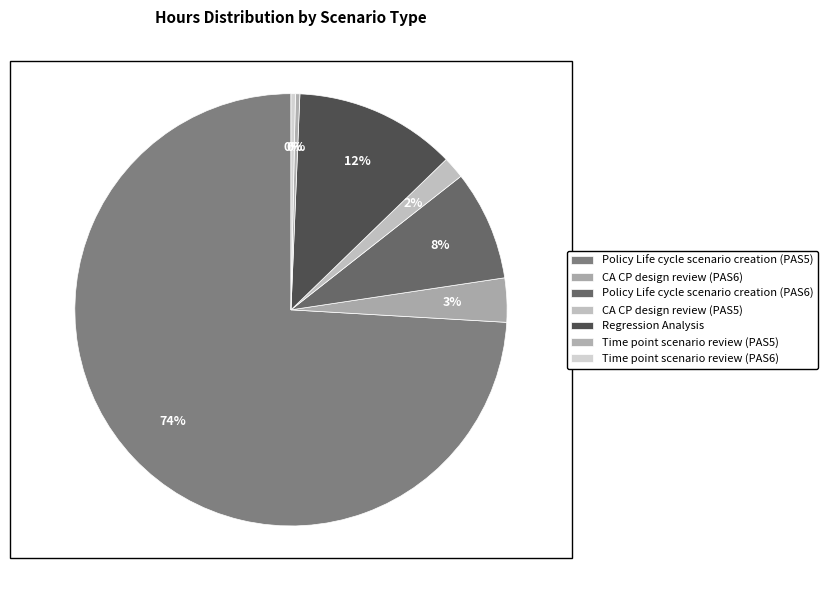

What is the smallest slice in the pie chart?

Time point scenario review (PAS5)